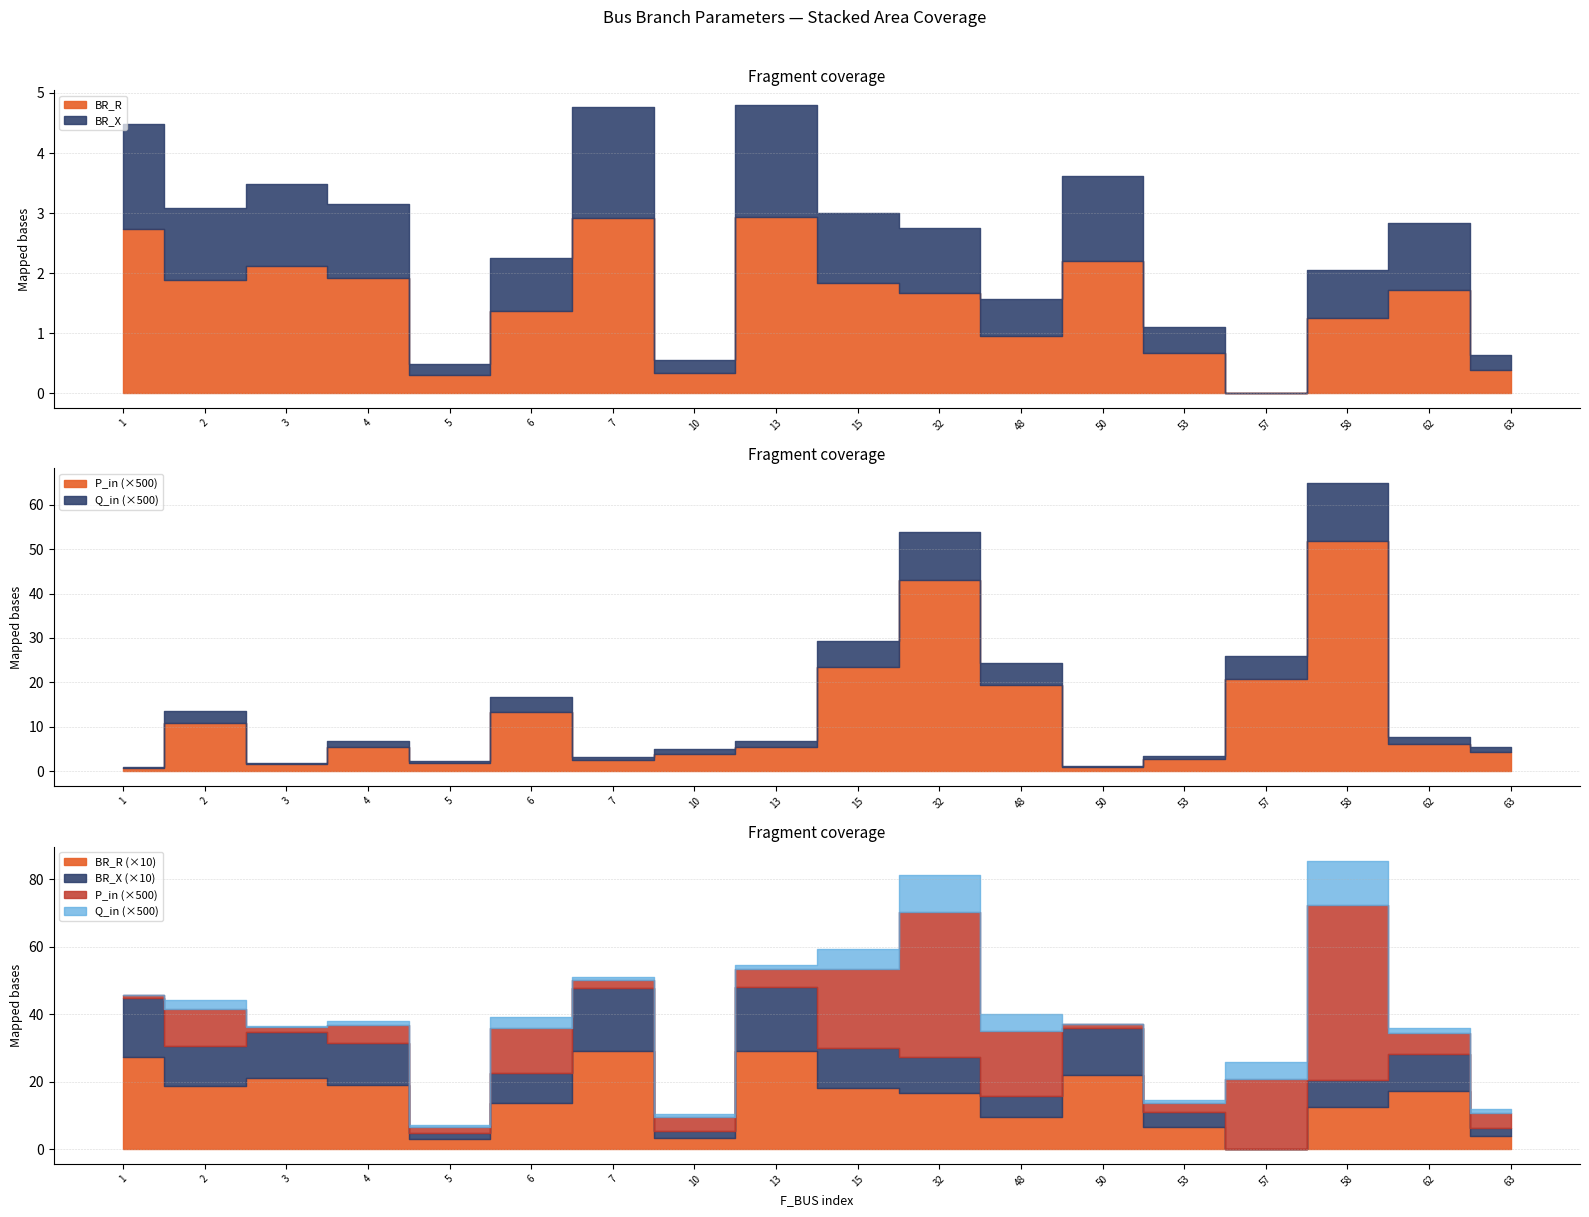

The value of Q_in at 57 is 0.0. True or false?

True